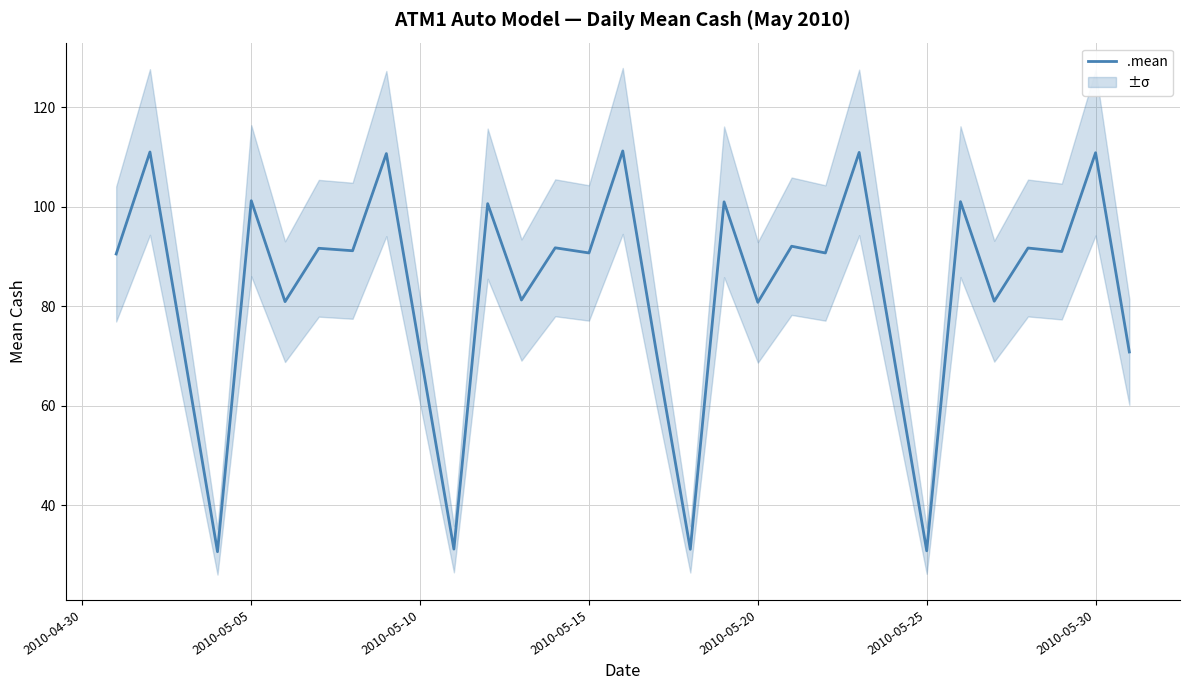

What is the minimum value for .mean?

30.6